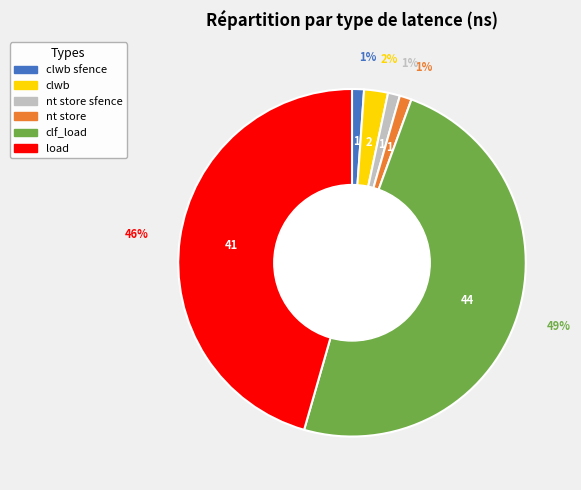

To the nearest percent, what is the difference between the largest and smallest slice percentages?

48%